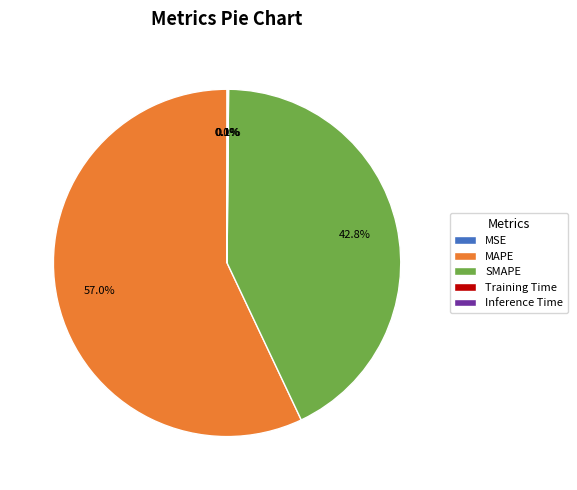

What portion of the pie excludes MAPE?

43.0%